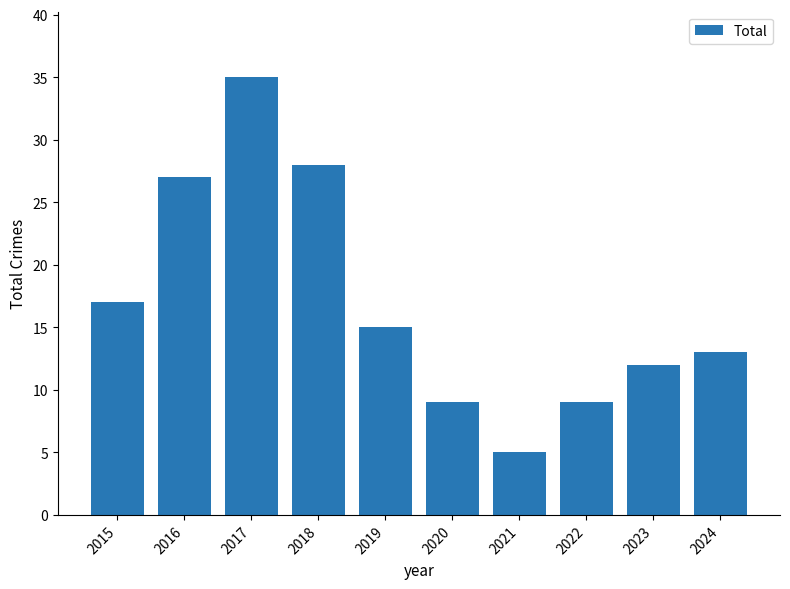

Which has a higher value, 2022 or 2024?

2024